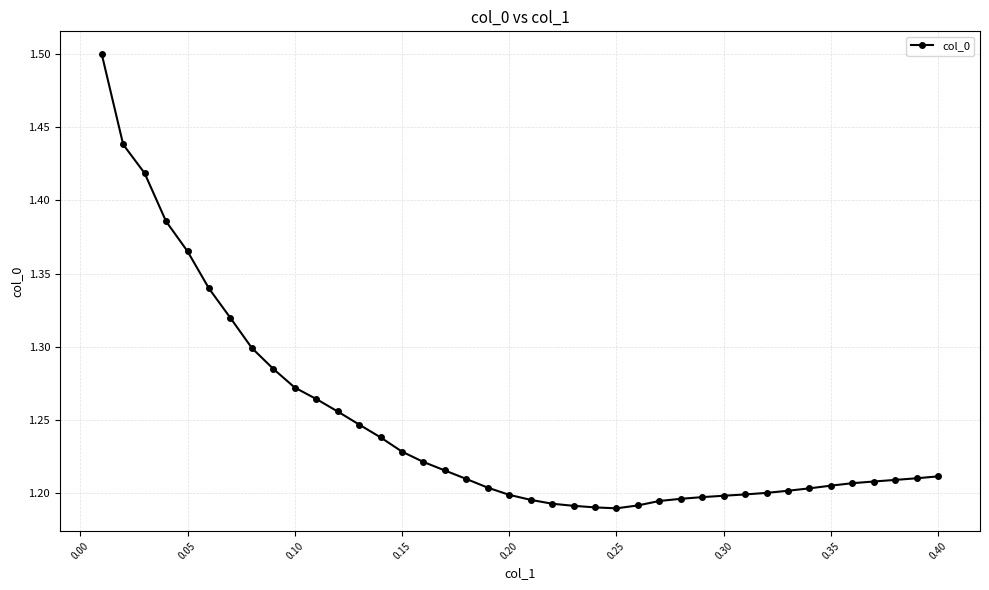

What is the sum of all values?

49.9